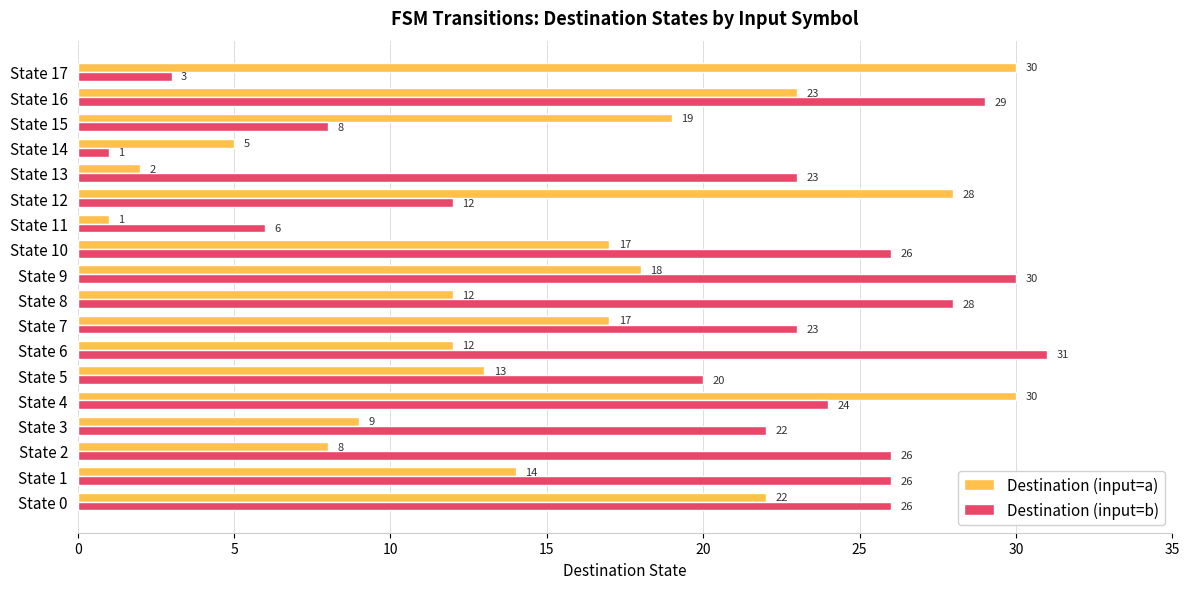

At which label does Destination (input=b) reach its minimum?

State 14